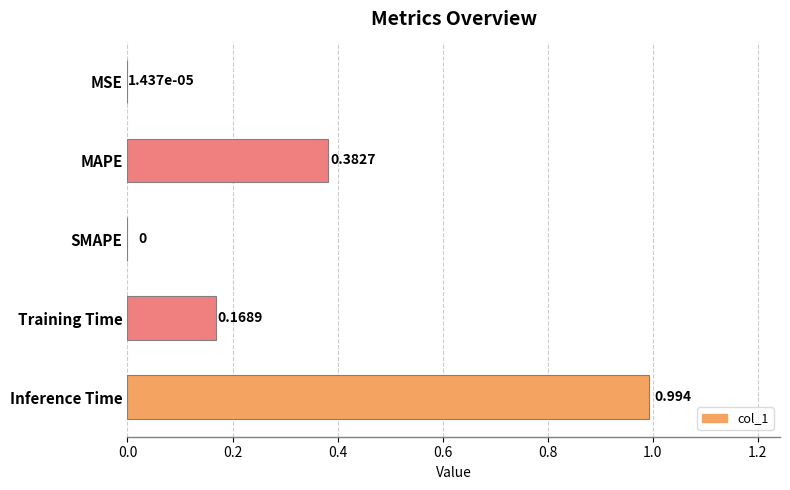

Which has a higher value, MSE or Training Time?

Training Time